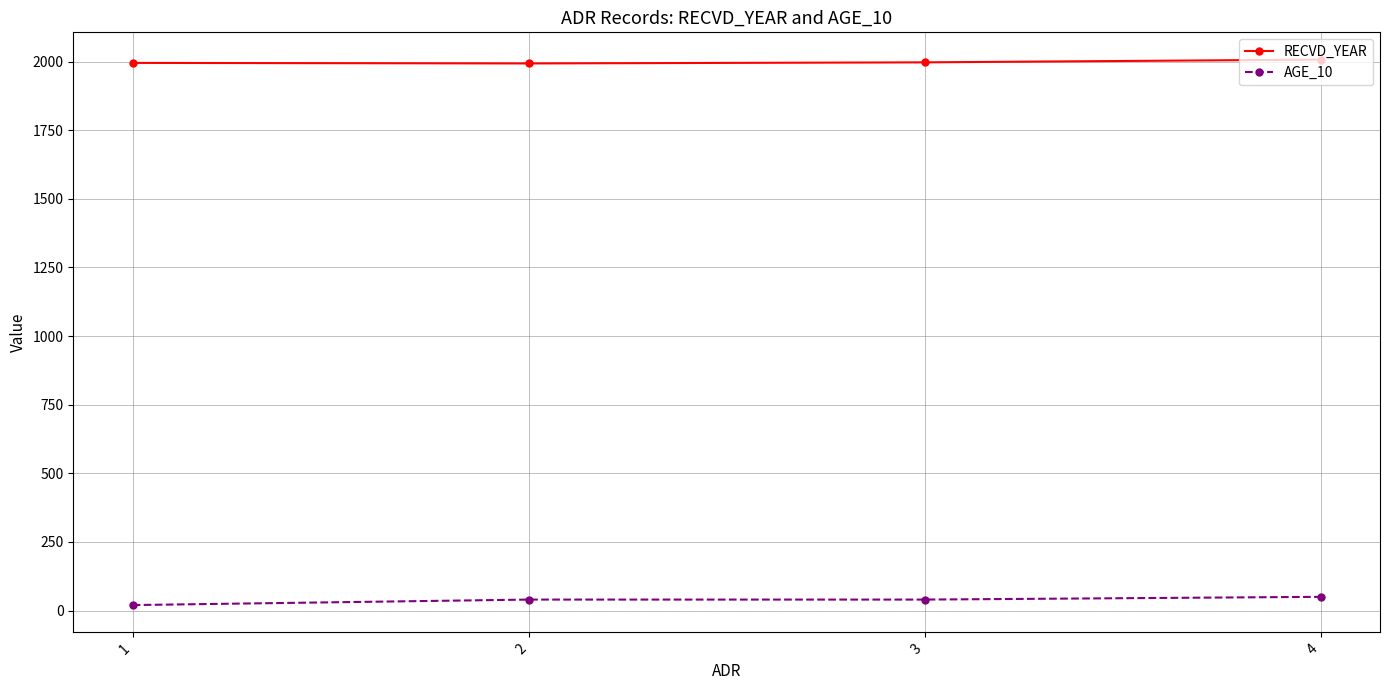

Rank the series by their maximum value, from lowest to highest.

AGE_10, RECVD_YEAR